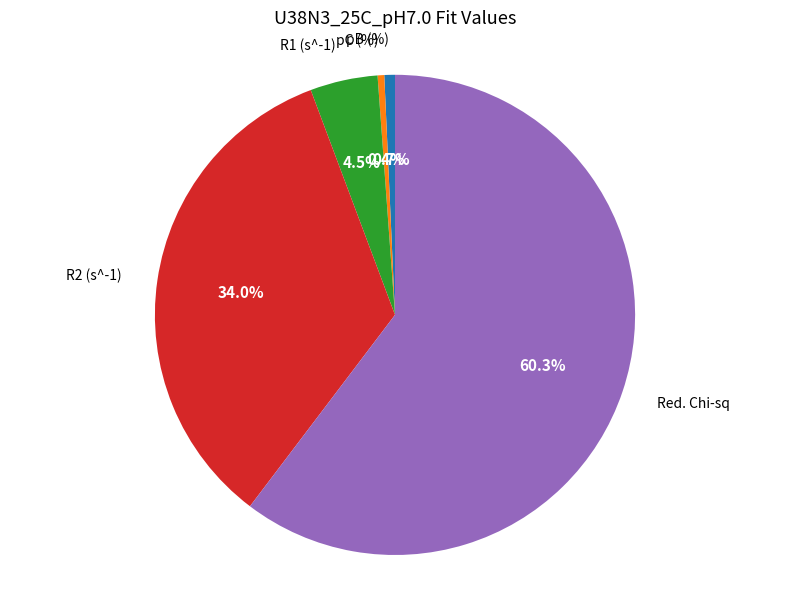

How many segments does this pie chart have?

5